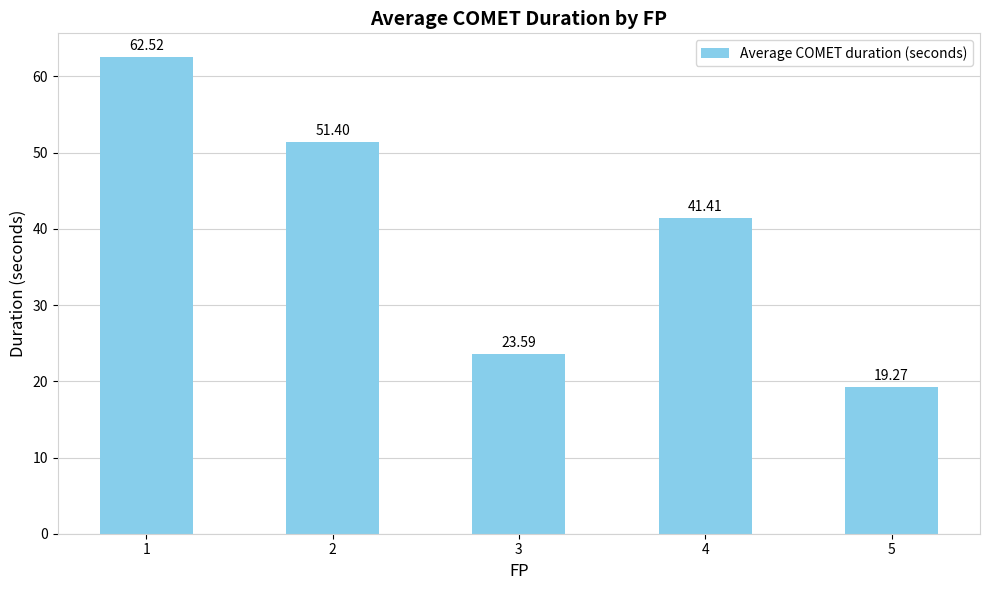

Approximately how many times larger is the value at 5 compared to 3?

0.8